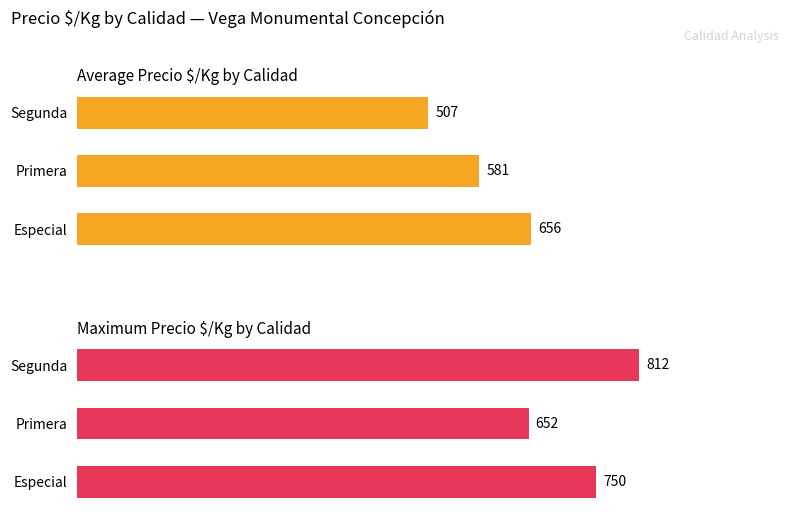

What is the difference between the maximum and second lowest values in the Maximum Precio $/Kg by Calidad series?

62